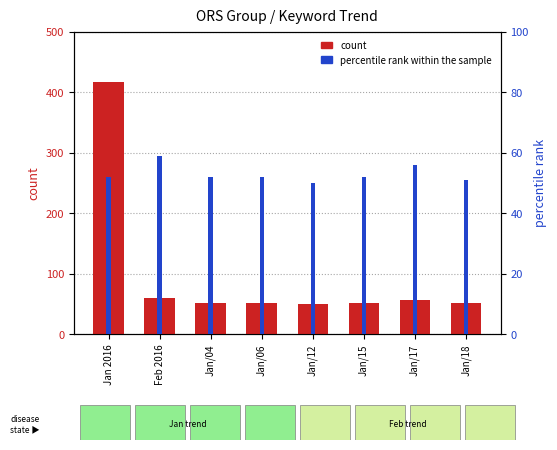

What position from the left is Jan/12?

5